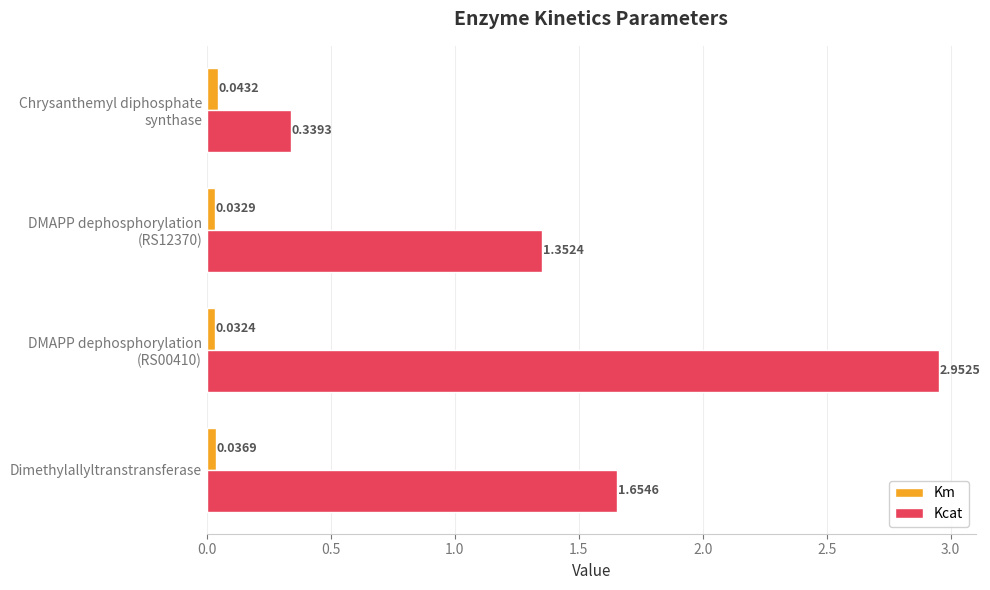

Is the value of Km at Dimethylallyltranstransferase greater than the value of Kcat at Dimethylallyltranstransferase?

No